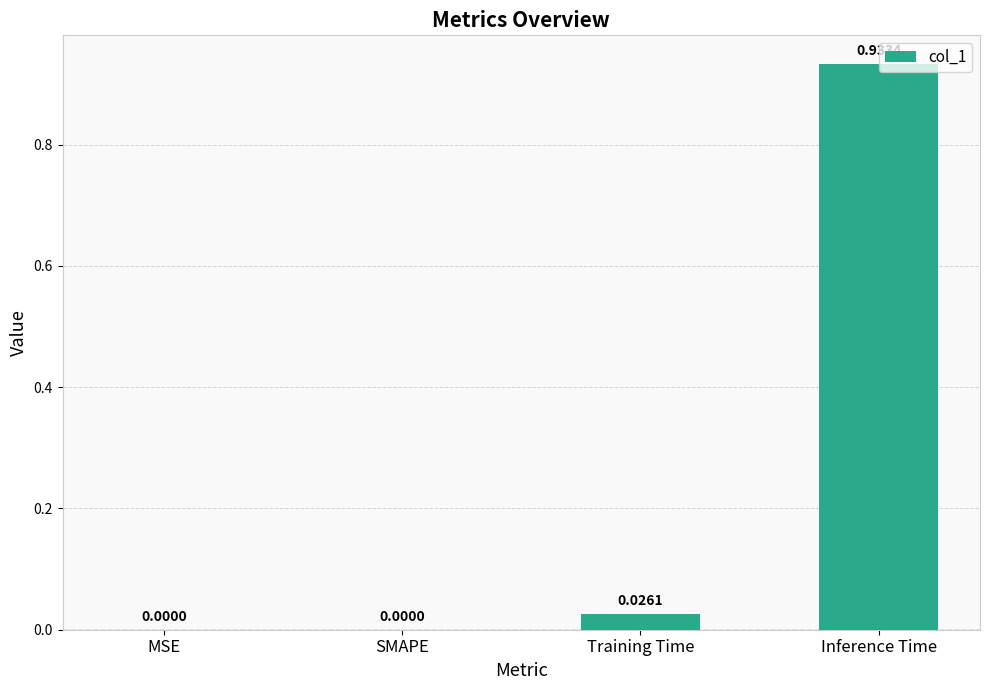

What is the average value?

0.2